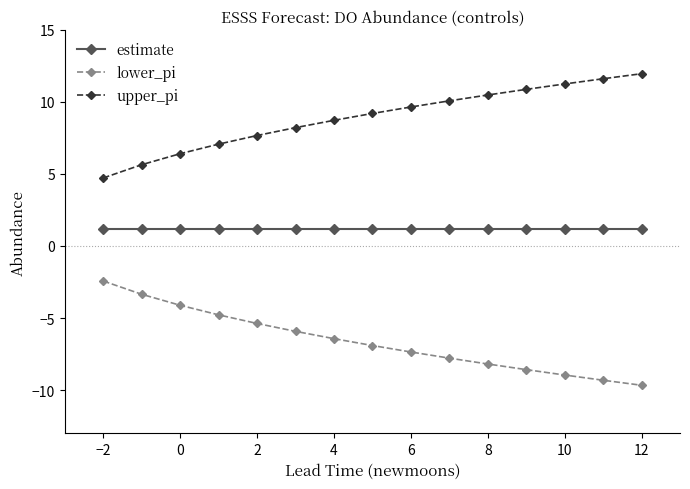

What is the difference between the maximum and minimum values in the lower_pi series?

7.2